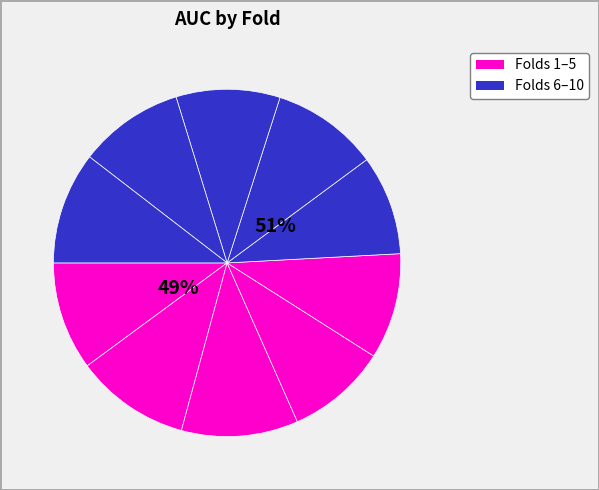

How many slices are in this pie chart?

10